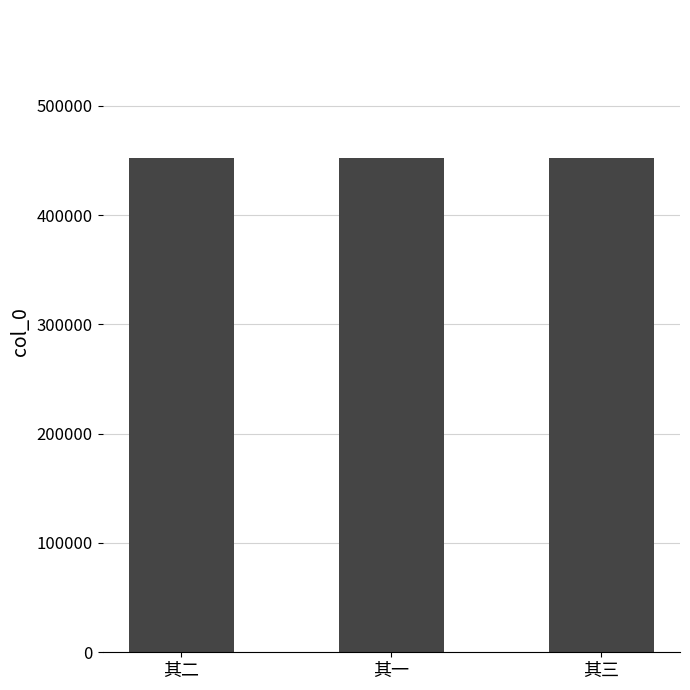

What is the difference between the maximum and minimum values?

2